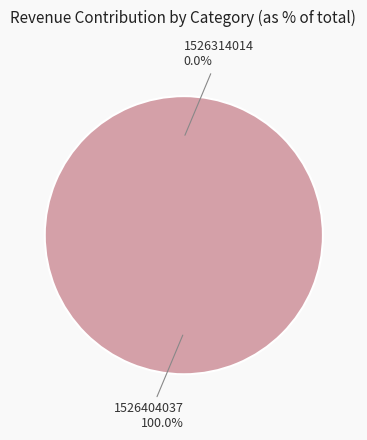

What is the smallest slice in the pie chart?

1526314014